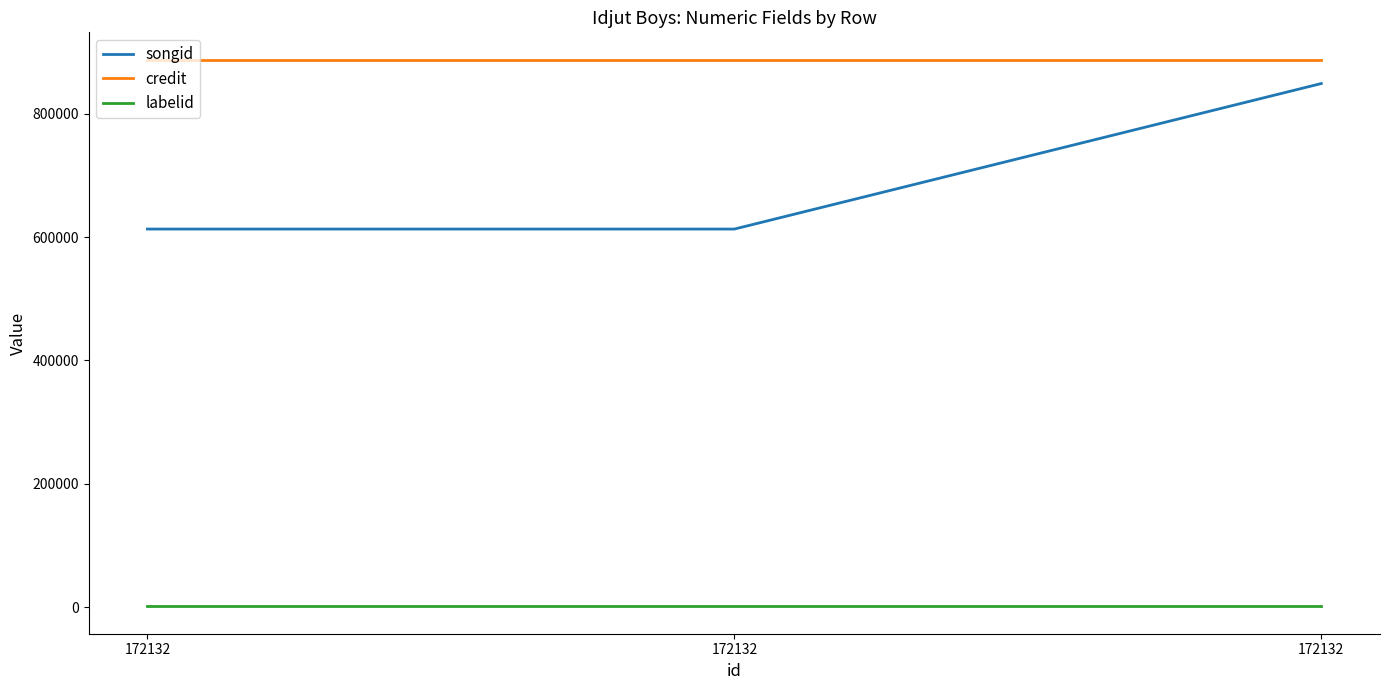

Reading right to left, extract all data points from this chart.

songid: 172132=848807	172132=612882	172132=612882
credit: 172132=887512	172132=887512	172132=887512
labelid: 172132=1120	172132=1120	172132=1120